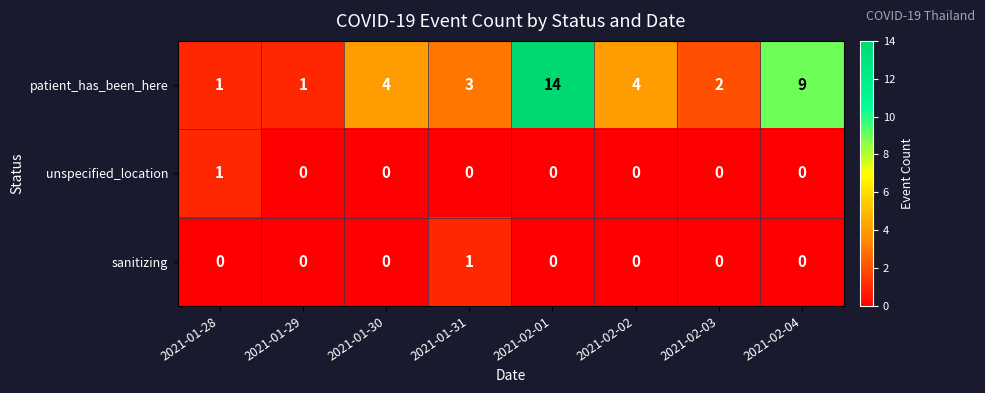

What is the sum of all patient_has_been_here values?

38